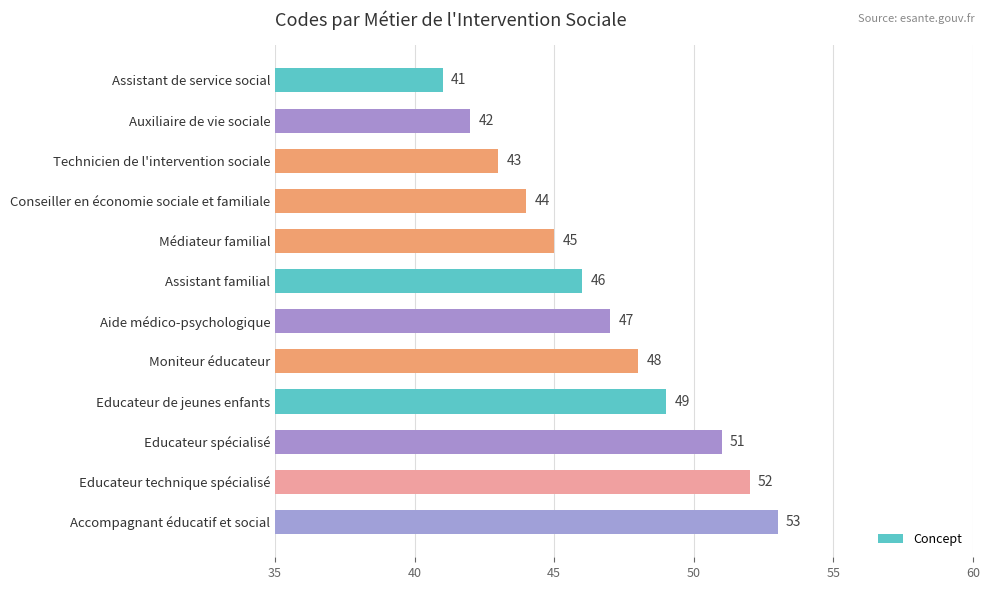

How many data points does each series have?

12